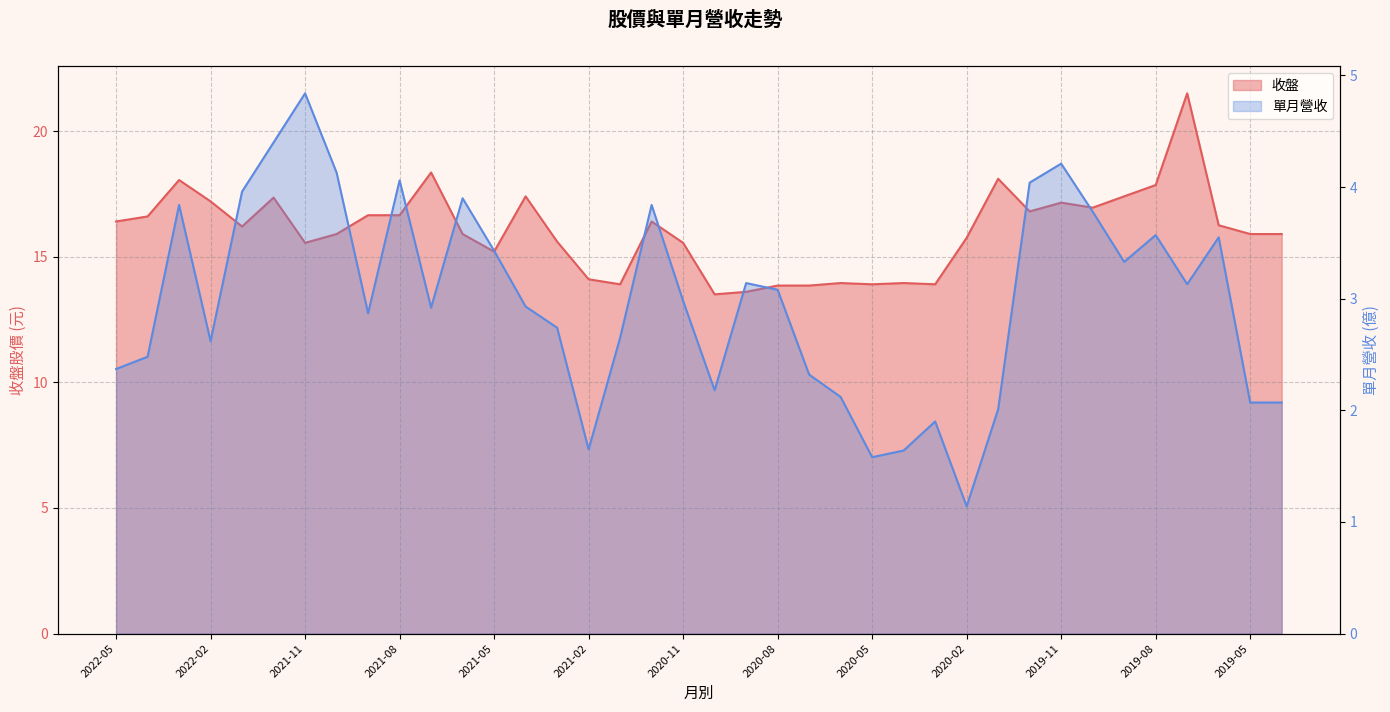

What are all the series names shown in the legend?

收盤, 單月營收